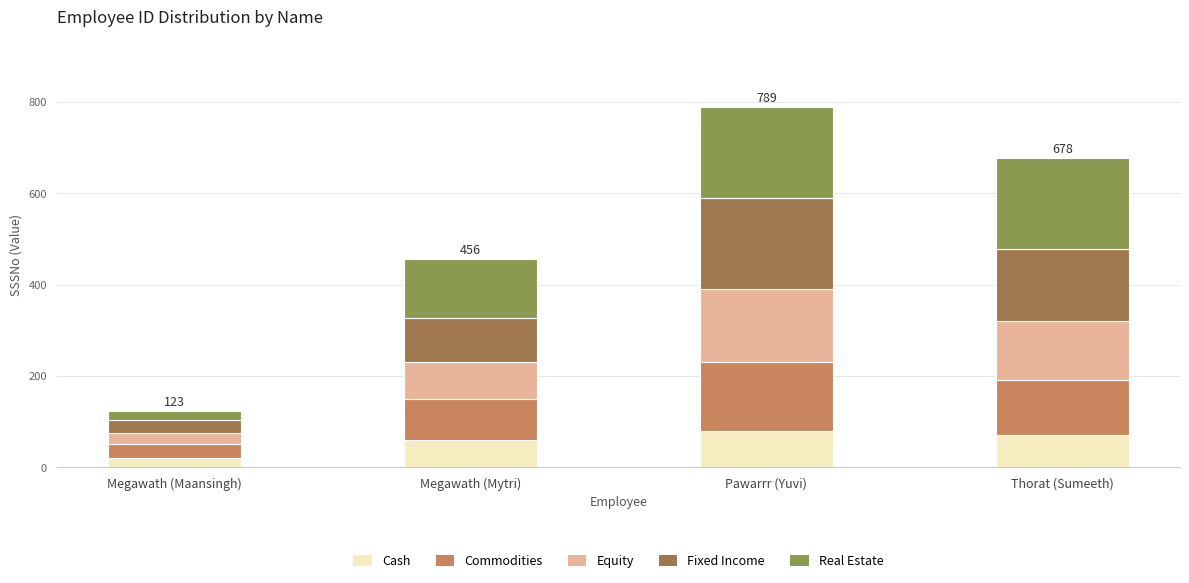

Is it true that Cash equals 80 at Pawarrr (Yuvi)?

True